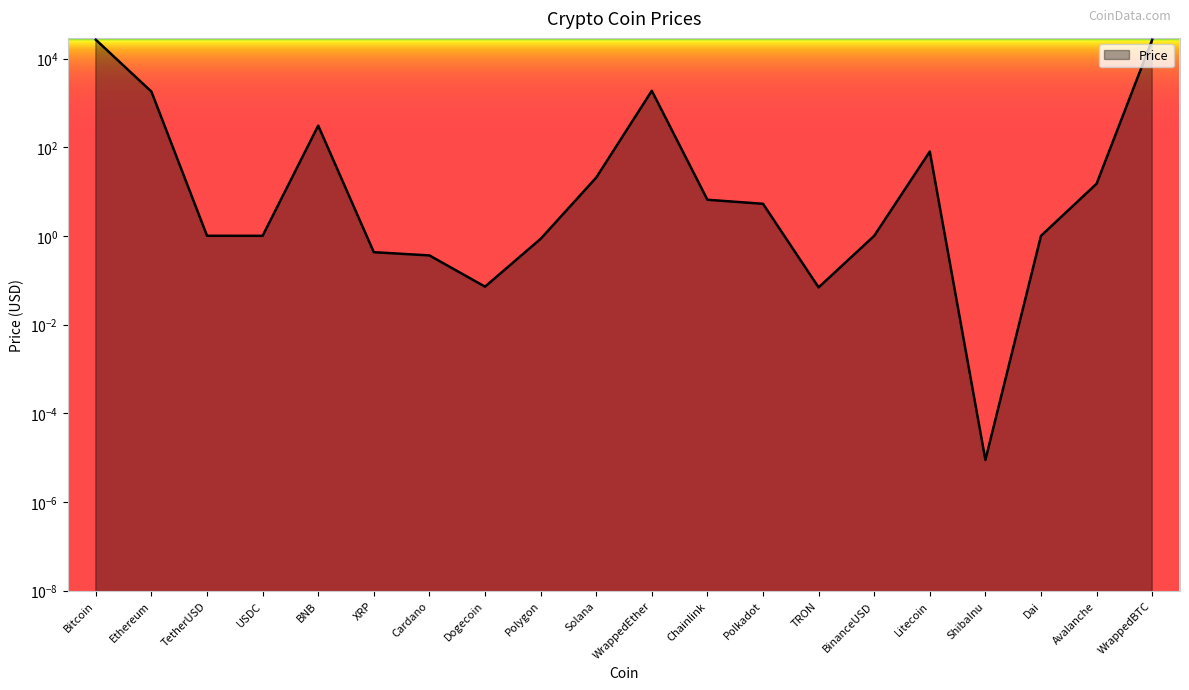

What is the sum of all values?

57136.0